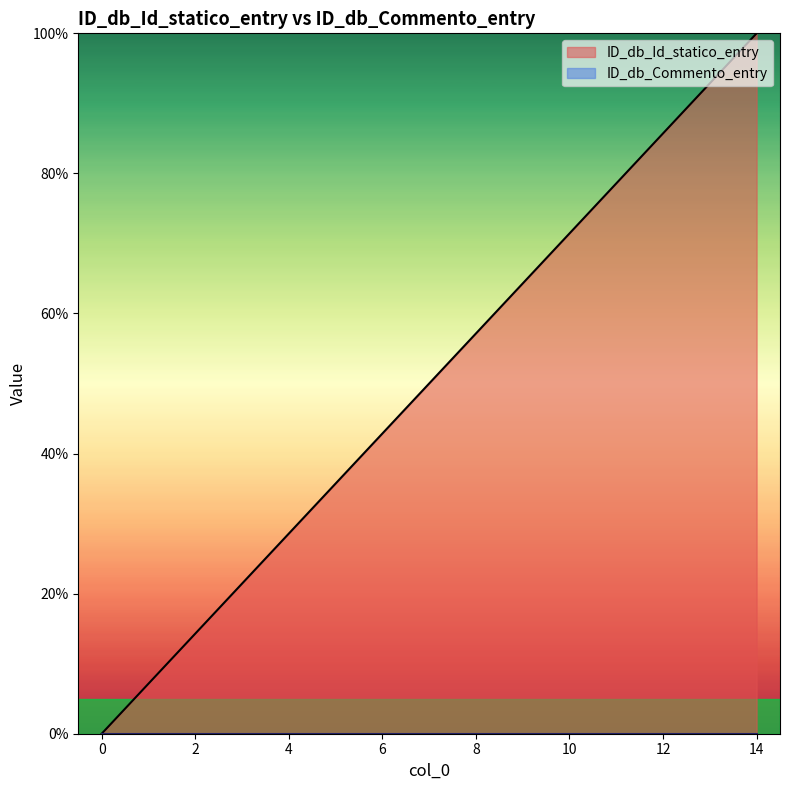

Where is the data nearest to the value 50?

7